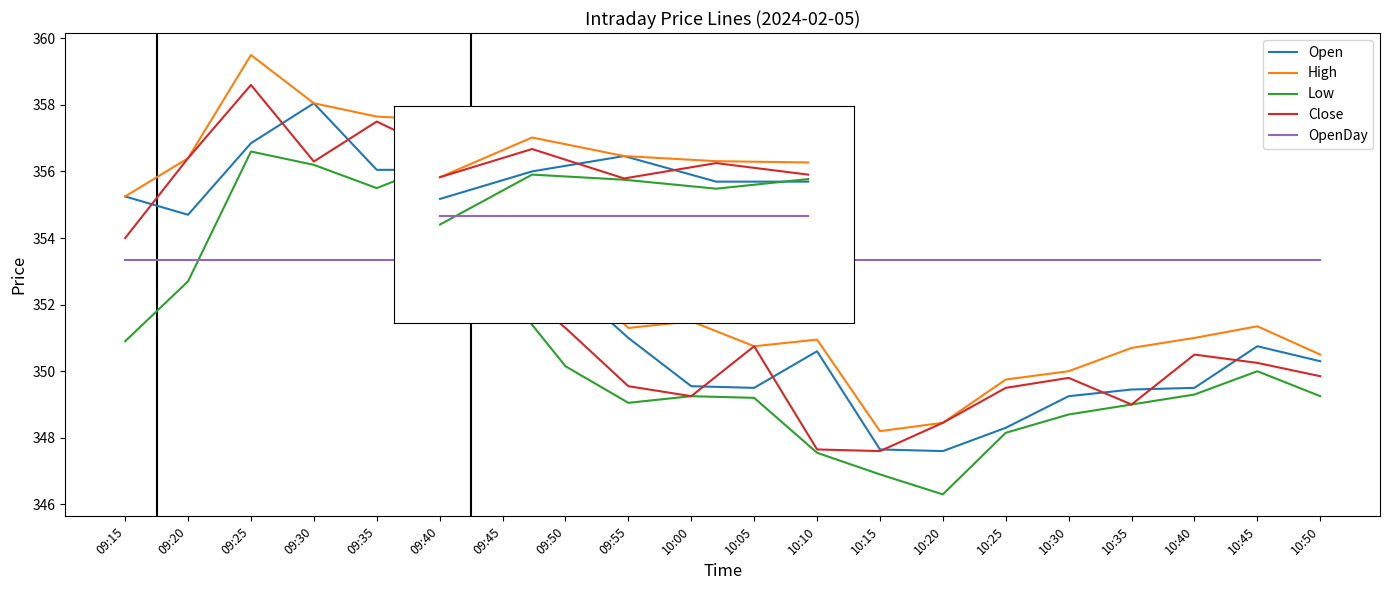

Where do OpenDay and Open first cross each other?

09:45 and 09:50